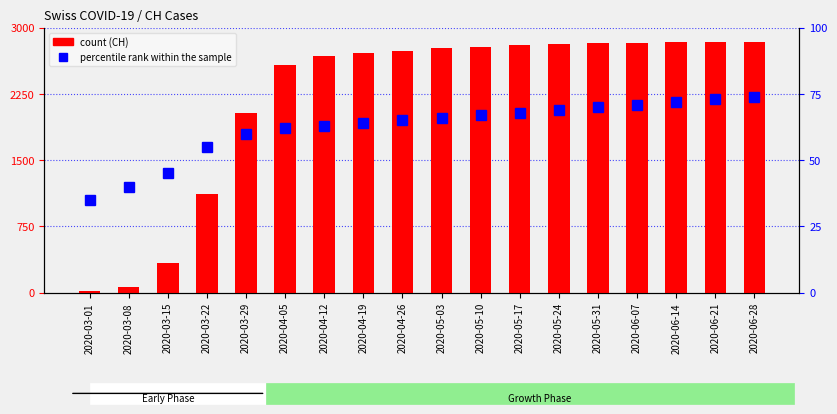

What is the average value of the count (CH) series?

2201